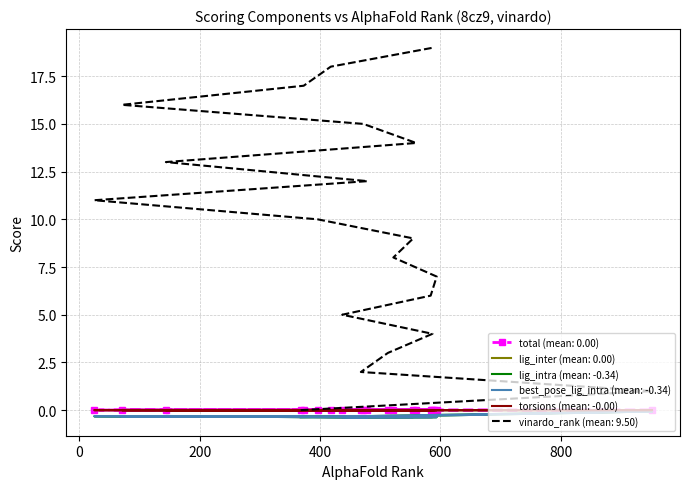

At which category does lig_inter reach its first local peak?

400